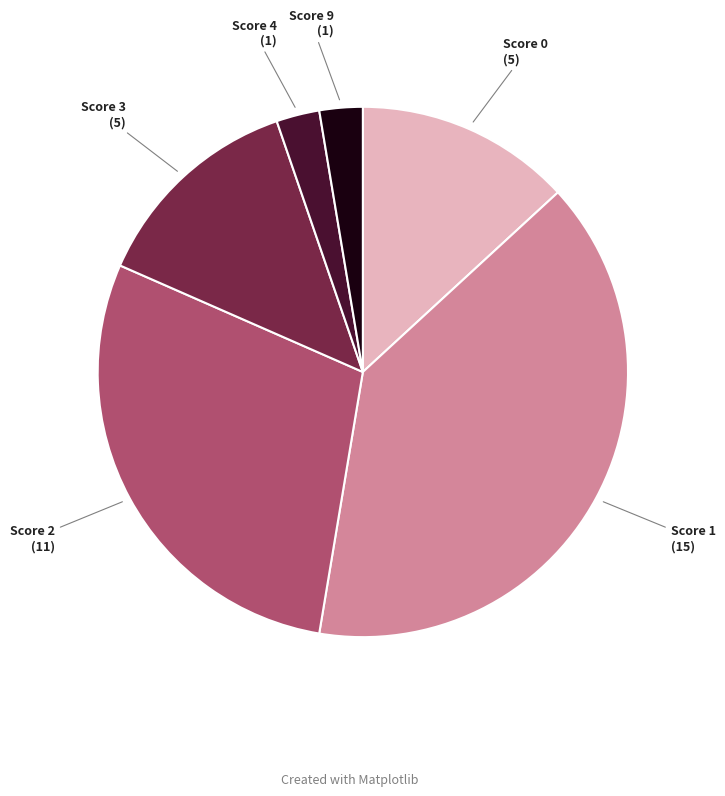

Does any single category account for the majority?

No